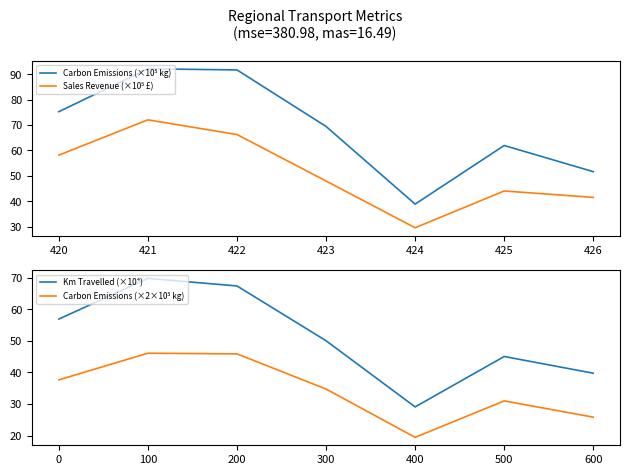

Count the number of data series in this chart.

4